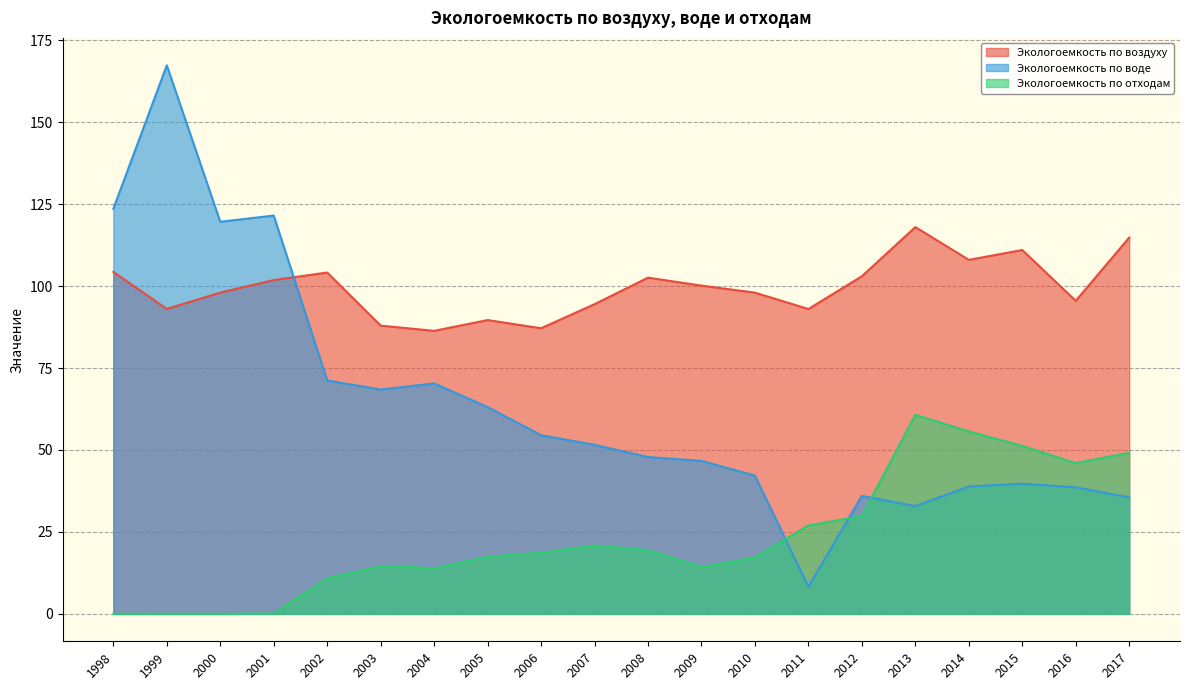

True or false: Экологоемкость по отходам and Экологоемкость по воде intersect in this chart.

True